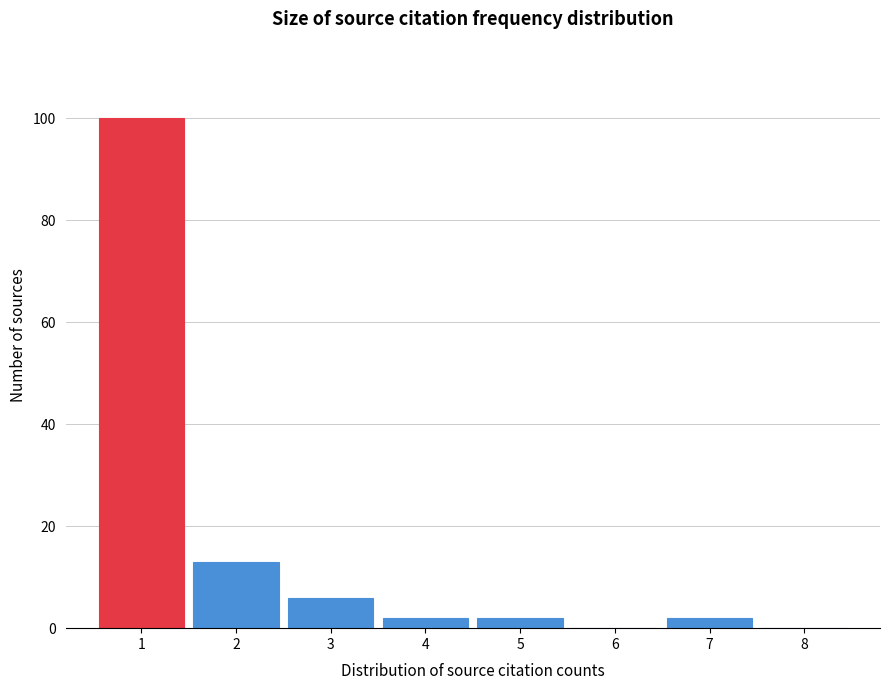

Reading left to right, extract all data points from this chart.

1=100	2=13	3=6	4=2	5=2	6=0	7=2	8=0